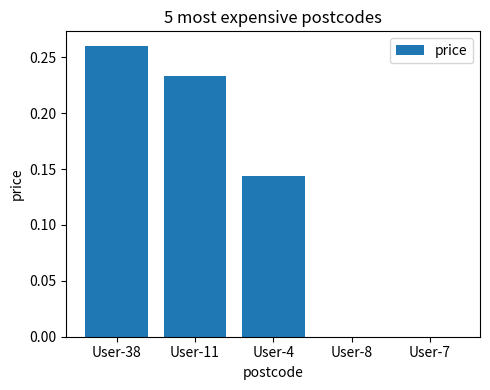

The chart shows a value of 0.5 at User-38. True or false?

False